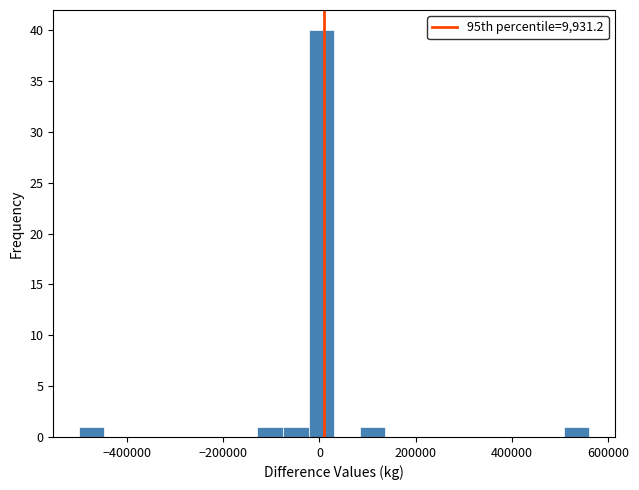

Around what value on the x-axis is the tallest bar? Give the approximate position of its centre, as read against the axis.

0